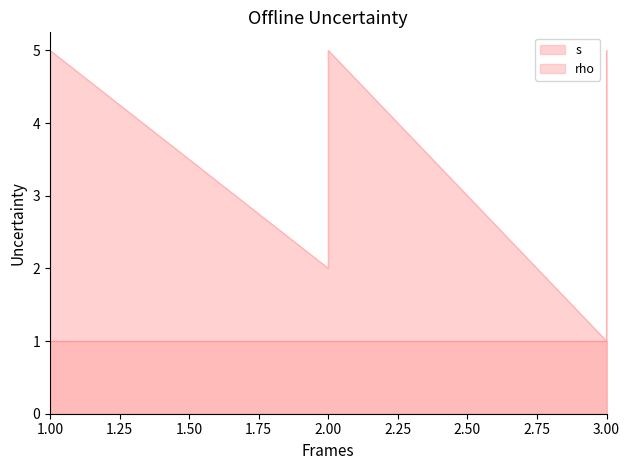

Reading right to left, extract all data points from this chart.

5	3	1	5	4	3	2	5	4	3	2	1